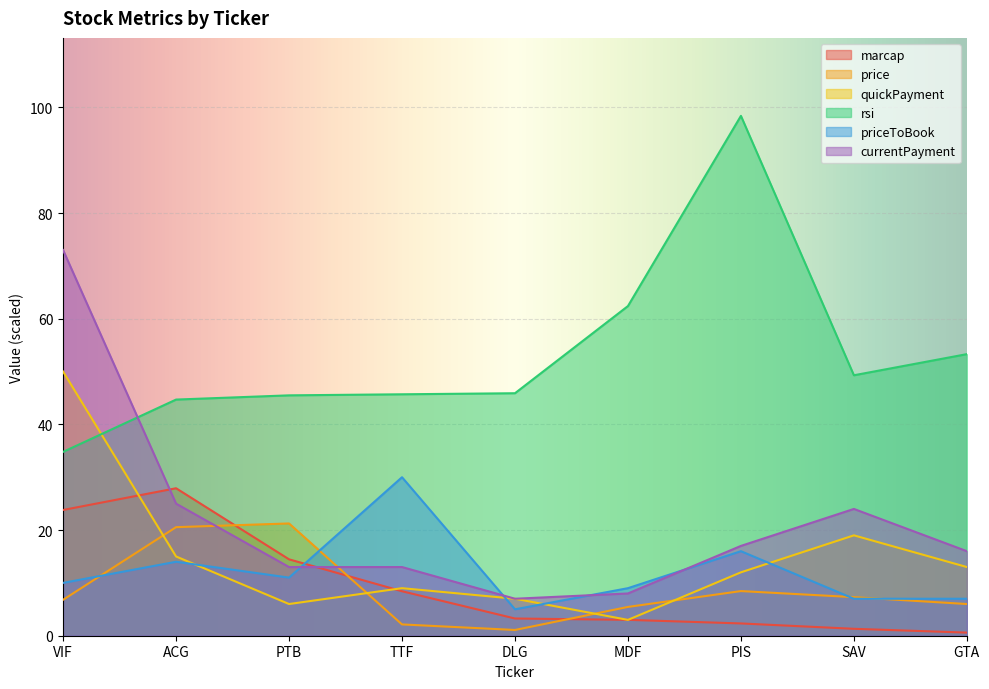

Reading left to right, transcribe all the data shown in this chart.

marcap: VIF=23.8	ACG=27.9	PTB=14.5	TTF=8.4	DLG=3.3	MDF=3.0	PIS=2.3	SAV=1.3	GTA=0.6
price: VIF=6.8	ACG=20.6	PTB=21.2	TTF=2.1	DLG=1.1	MDF=5.5	PIS=8.4	SAV=7.3	GTA=6.0
quickPayment: VIF=50.0	ACG=15.0	PTB=6.0	TTF=9.0	DLG=7.0	MDF=3.0	PIS=12.0	SAV=19.0	GTA=13.0
rsi: VIF=34.8	ACG=44.7	PTB=45.5	TTF=45.7	DLG=45.9	MDF=62.4	PIS=98.4	SAV=49.3	GTA=53.3
priceToBook: VIF=10.0	ACG=14.0	PTB=11.0	TTF=30.0	DLG=5.0	MDF=9.0	PIS=16.0	SAV=7.0	GTA=7.0
currentPayment: VIF=73.0	ACG=25.0	PTB=13.0	TTF=13.0	DLG=7.0	MDF=8.0	PIS=17.0	SAV=24.0	GTA=16.0